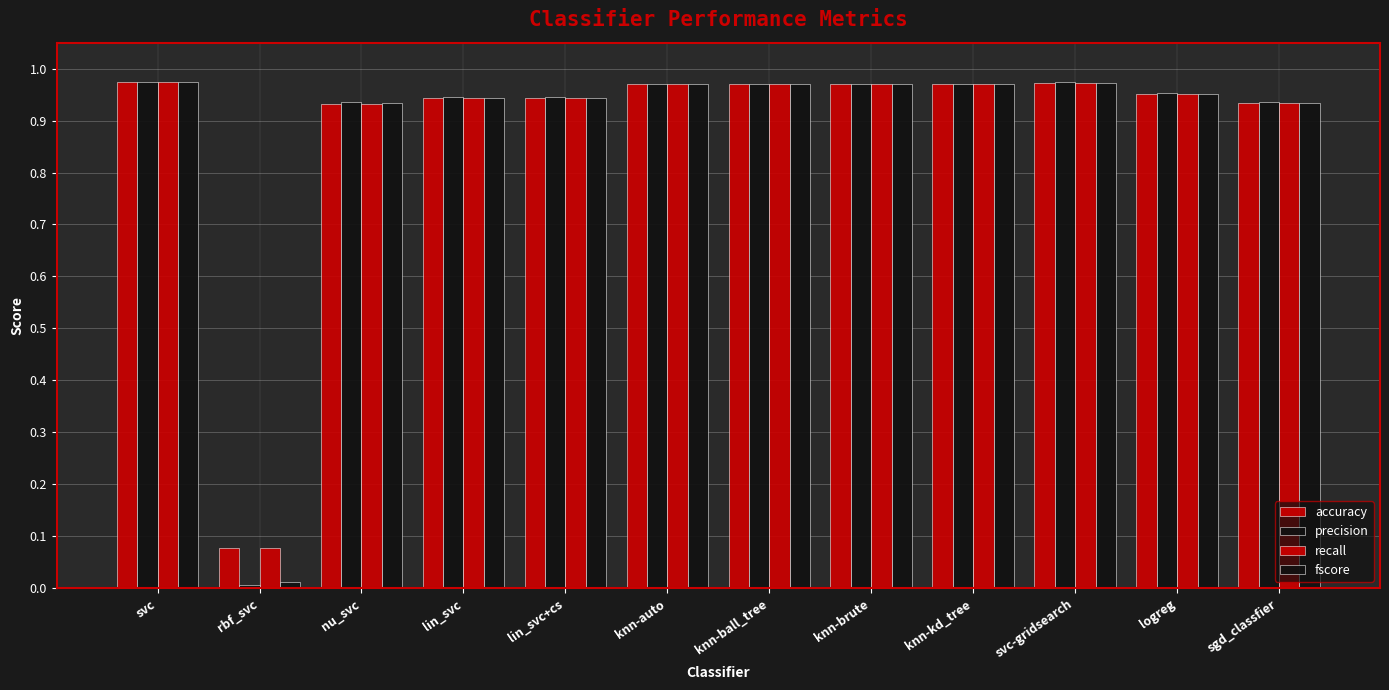

At which category does the chart reach its minimum across all series?

rbf_svc